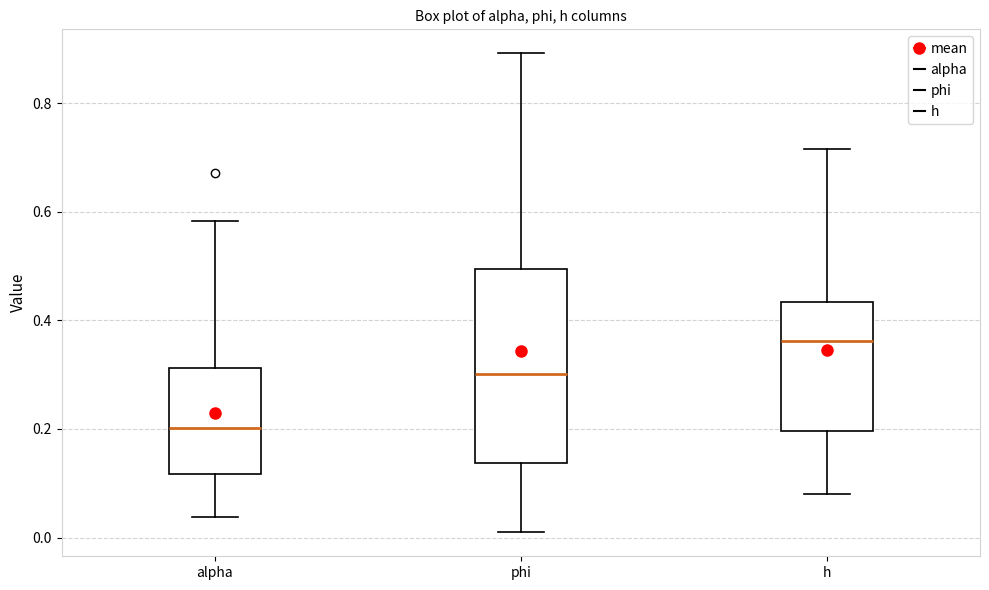

Which box has the highest median line?

h